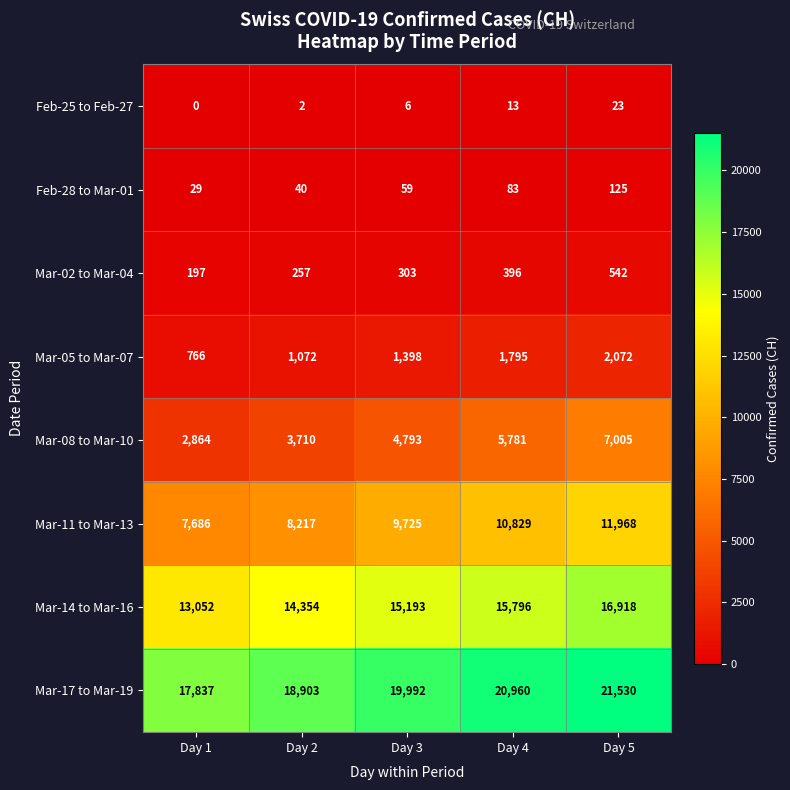

True or false: Mar-08 to Mar-10 has a value of 7005 at Day 5.

True